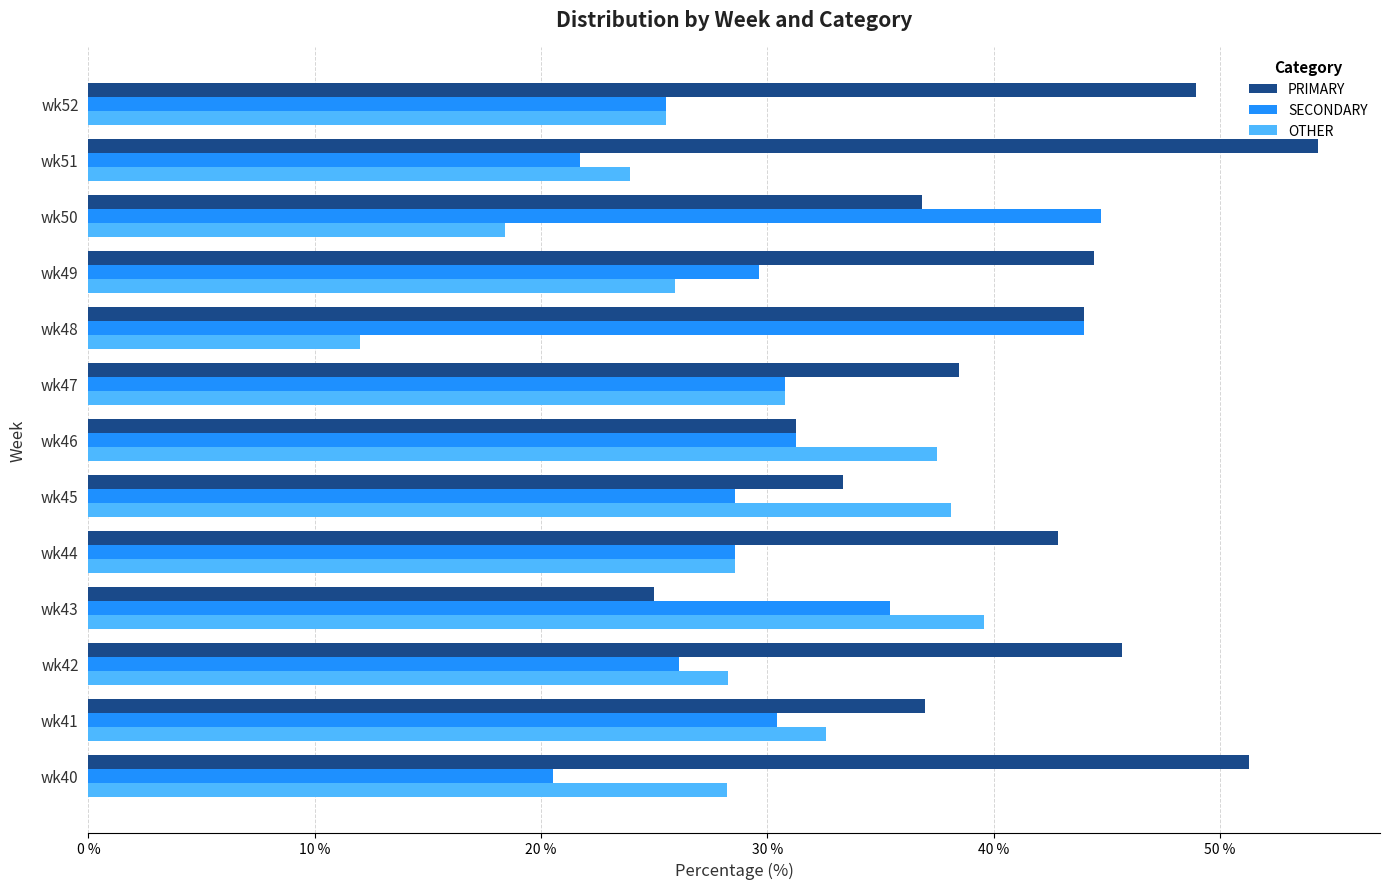

What is the difference between the second highest and second lowest values in the OTHER series?

19.7